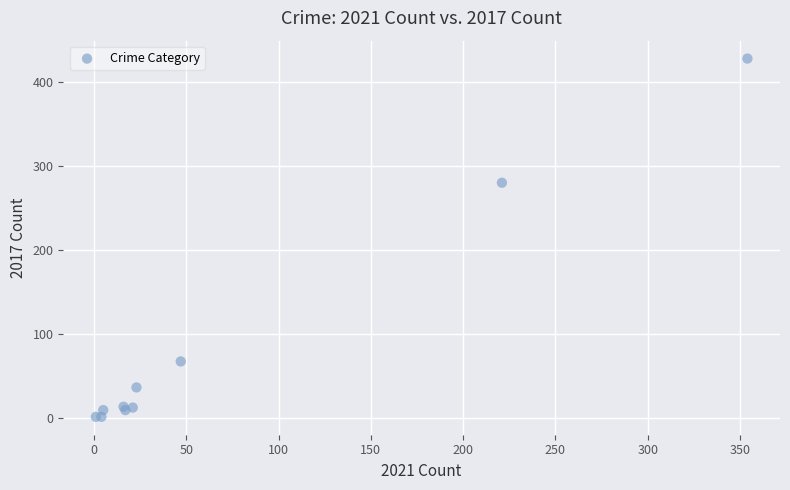

What Y value in the scatter plot is closest to 214?

280